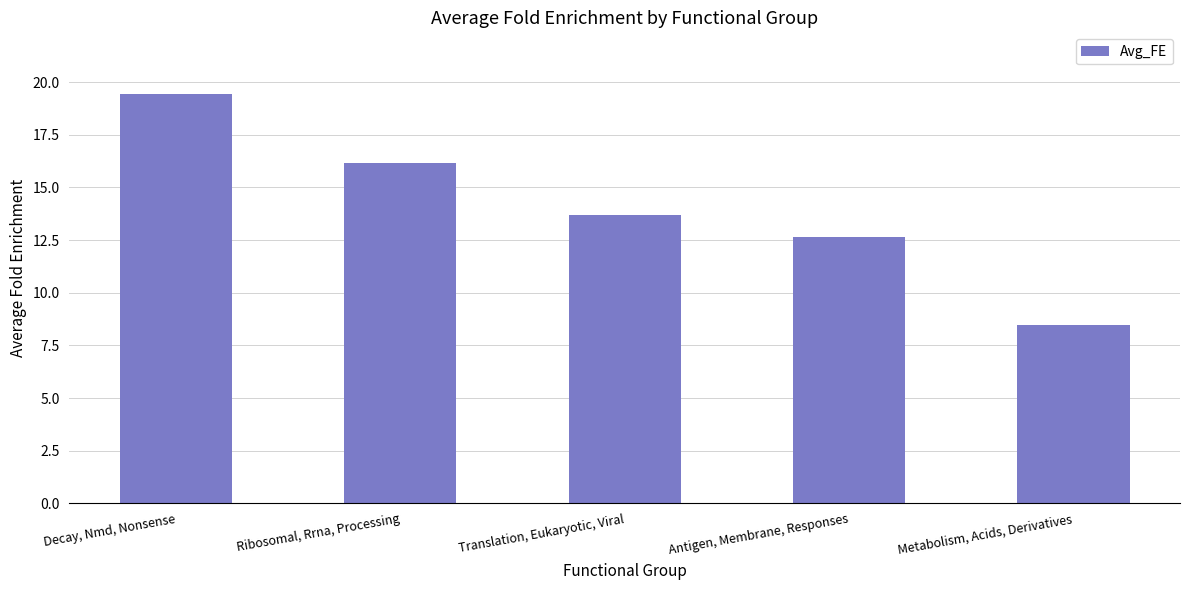

The chart shows a value of 19.8 at Translation, Eukaryotic, Viral. True or false?

False